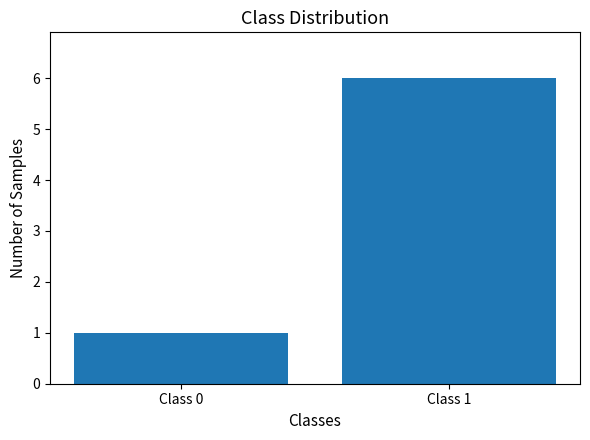

Between Class 1 and Class 0, which is larger?

Class 1